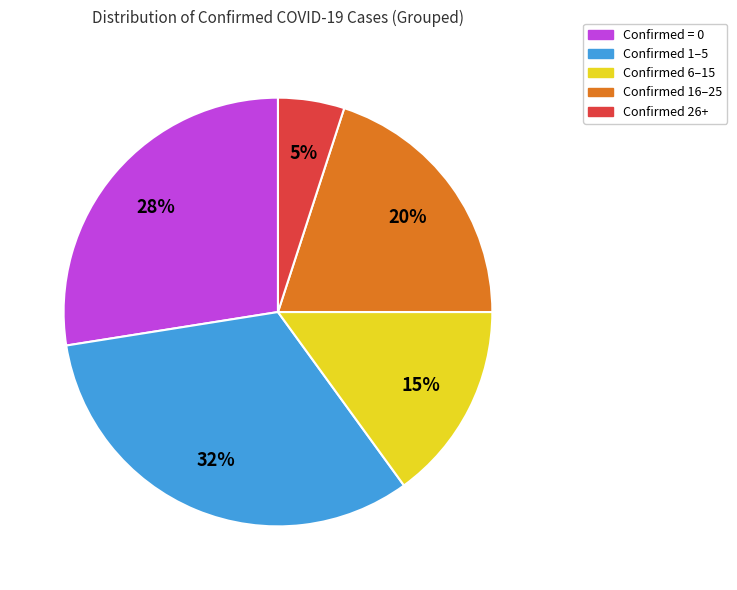

How many segments does this pie chart have?

5